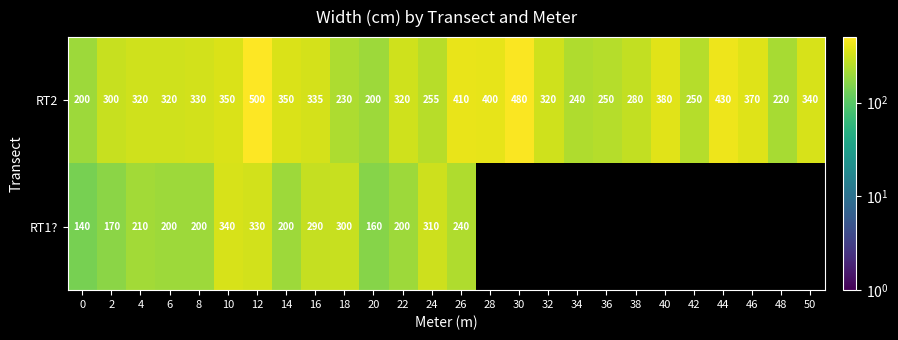

Which category has the highest value in the RT2 series?

12